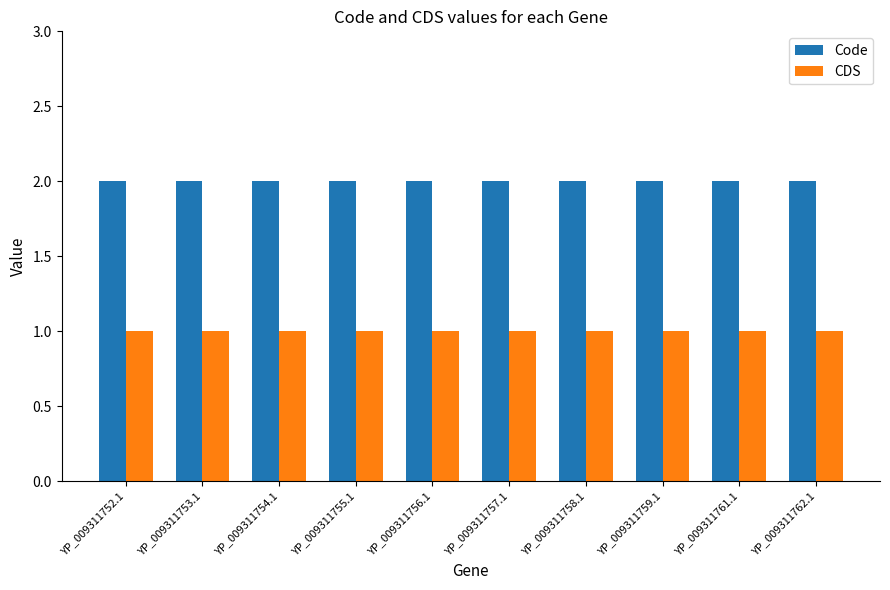

What are all the series names shown in the legend?

Code, CDS